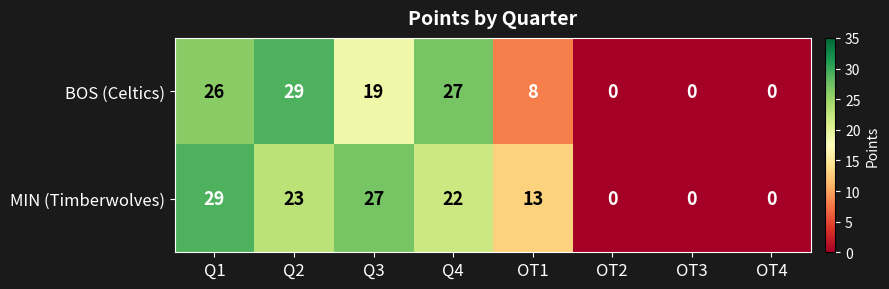

Is it true that MIN (Timberwolves) equals 39 at Q4?

False